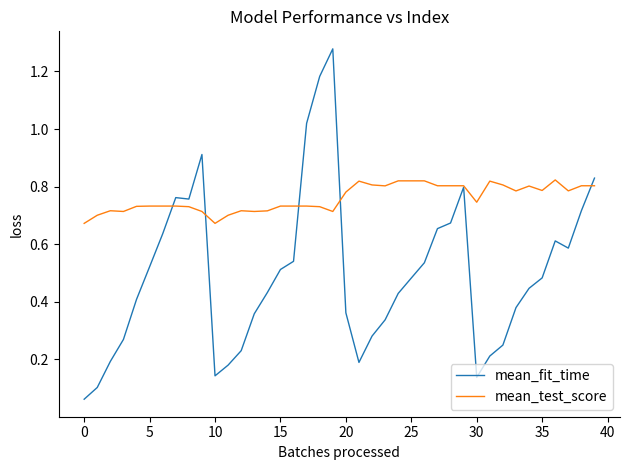

Which series has the widest spread of values?

mean_fit_time